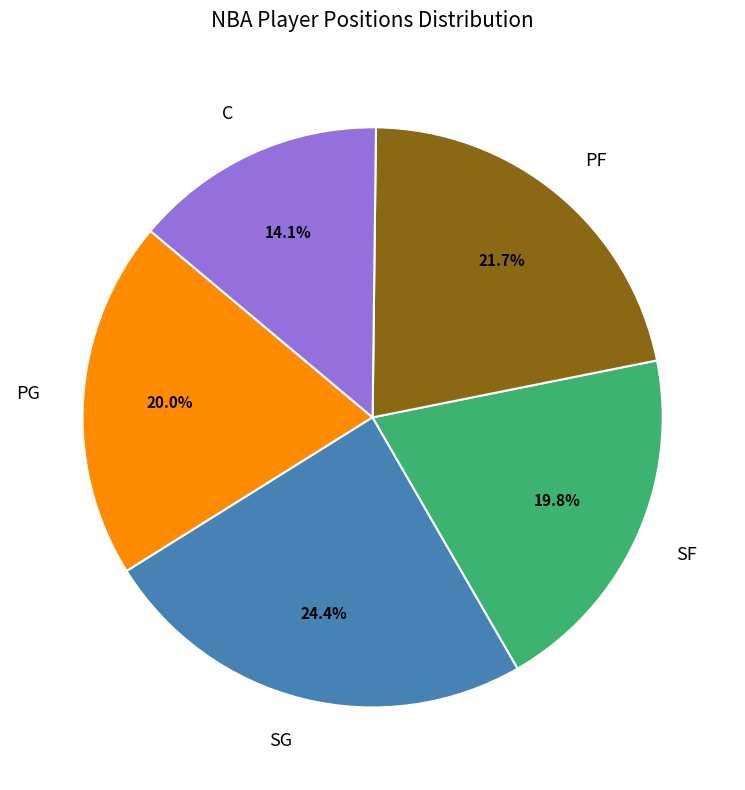

Is there a majority slice in this chart?

No